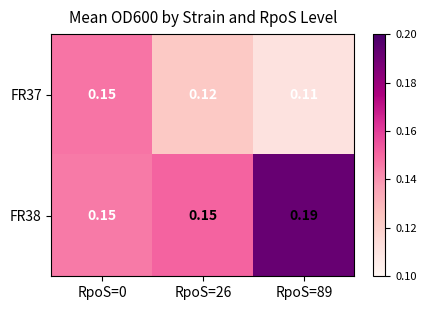

Is the value of FR38 at RpoS=89 greater than the value of FR37 at RpoS=26?

Yes